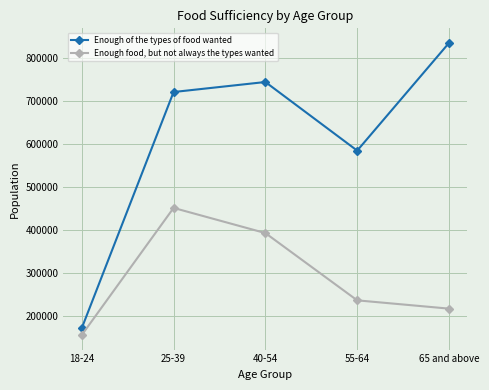

What is the difference between the maximum and second lowest values in the Enough of the types of food wanted series?

249771